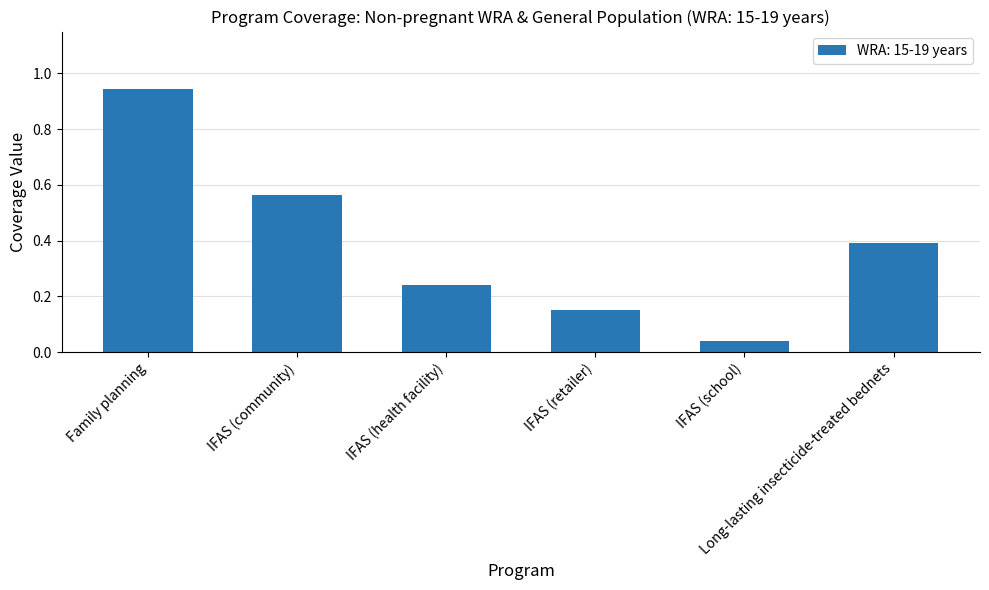

Rank the categories by value from lowest to highest.

IFAS (school), IFAS (retailer), IFAS (health facility), Long-lasting insecticide-treated bednets, IFAS (community), Family planning